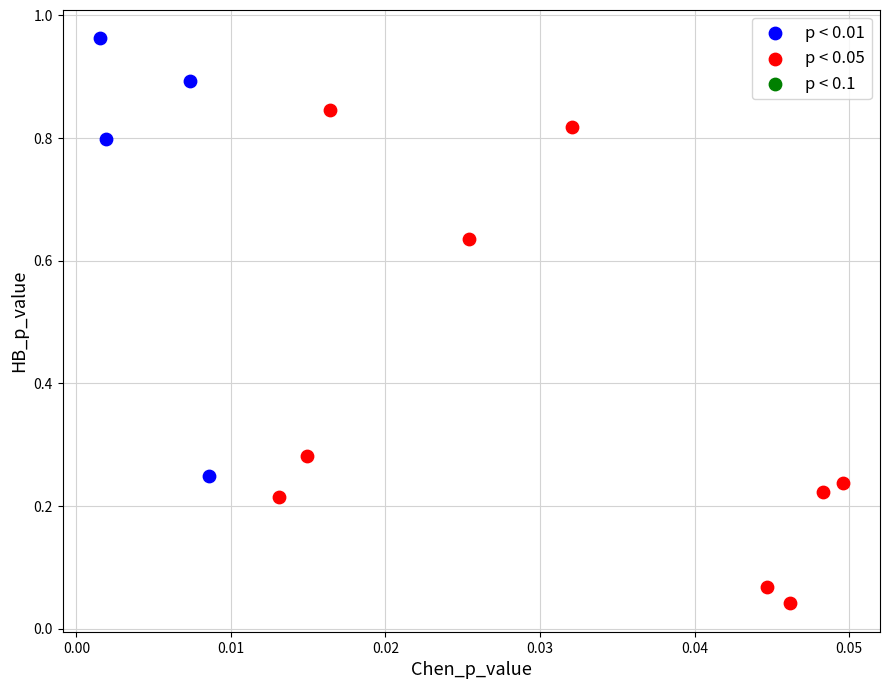

Which series contains the lowest Y value?

p < 0.05